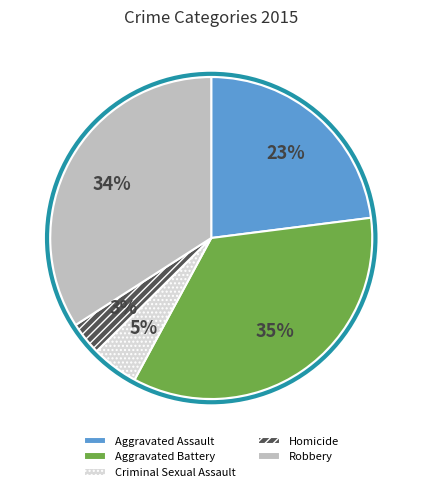

Combined, do Aggravated Assault and Robbery account for over 50%?

Yes